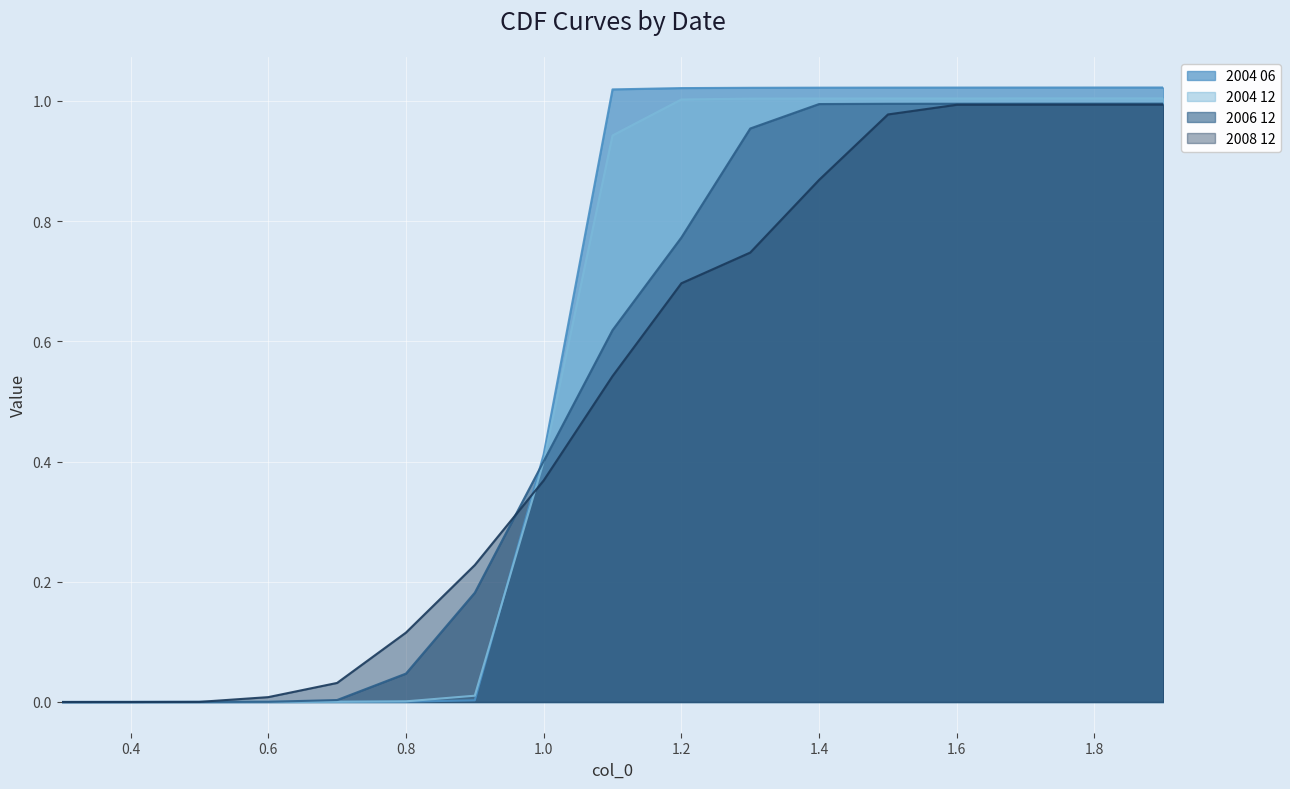

What is the value of the 2008 12 point at the 13th from the left?

1.0